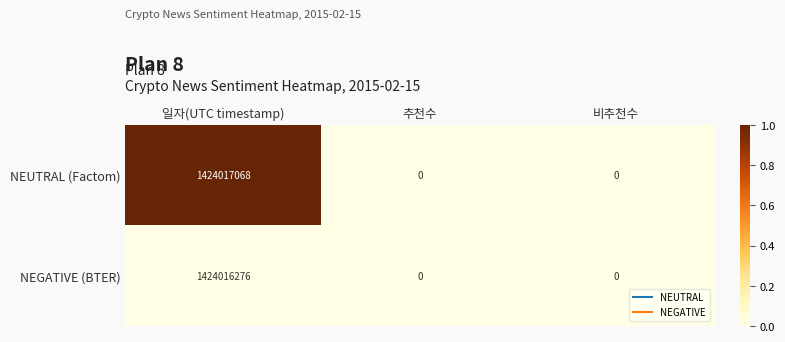

How many series are shown in this chart?

2